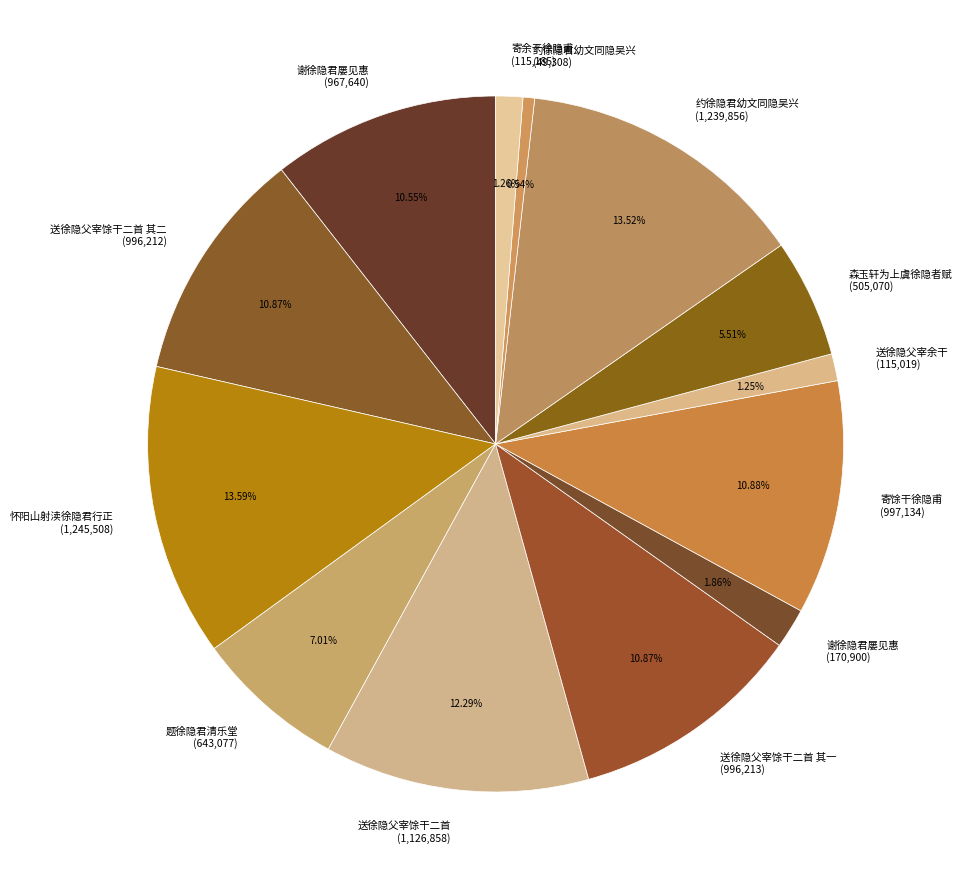

Is the sum of 送徐隐父宰馀干二首 其一 (996,213) and 寄馀干徐隐甫 (997,134) greater than half?

No